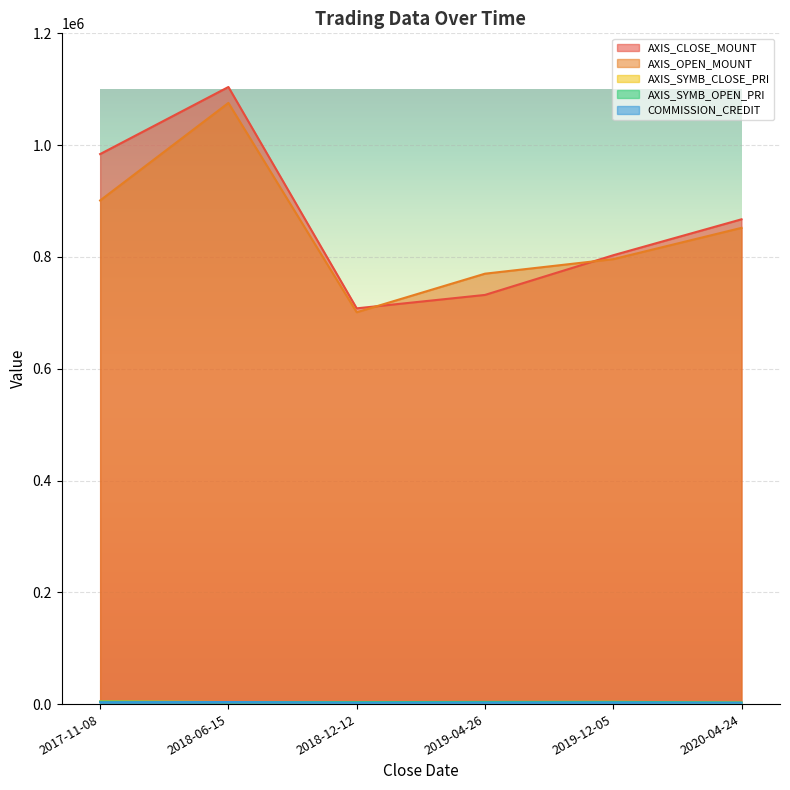

What is the total value across all series at 2018-12-12?

1418548